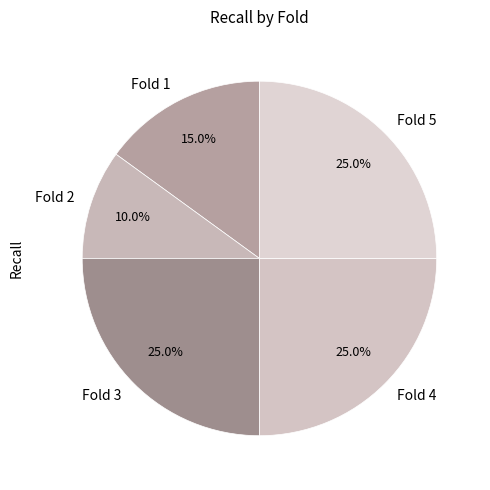

Which category has the smallest portion of the pie?

Fold 2